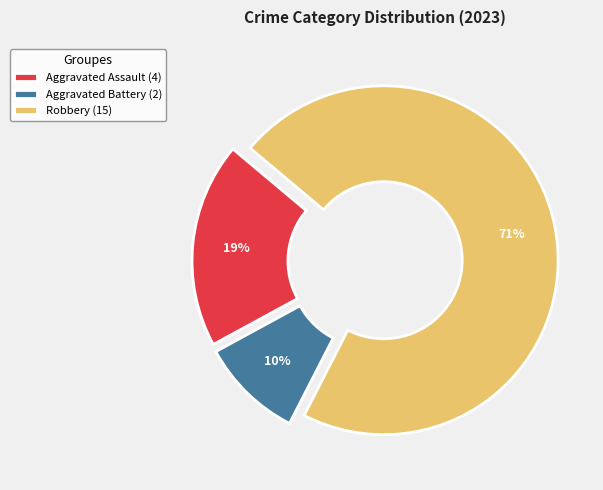

Count the number of slices in the pie.

3